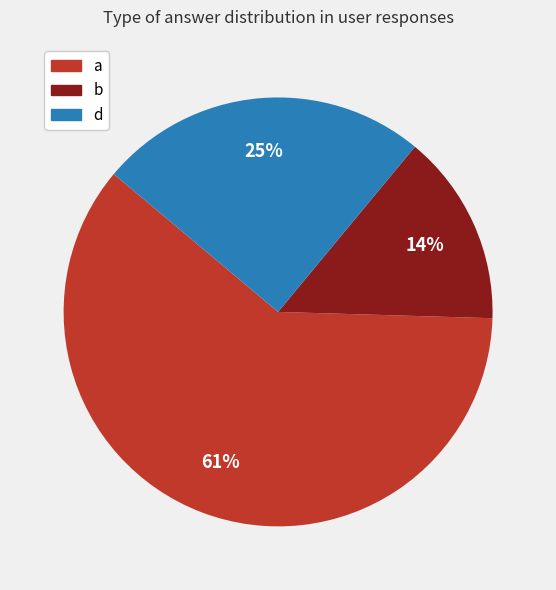

How many segments does this pie chart have?

3